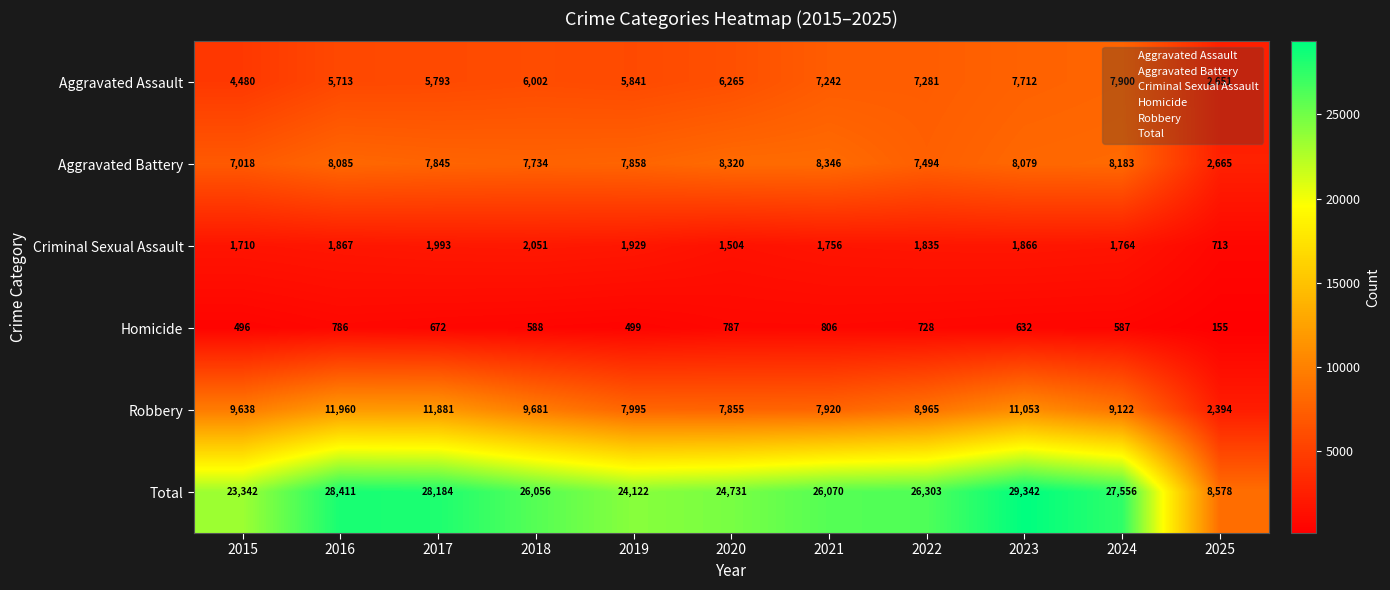

Rank the series at 2016 from lowest to highest value.

Homicide, Criminal Sexual Assault, Aggravated Assault, Aggravated Battery, Robbery, Total